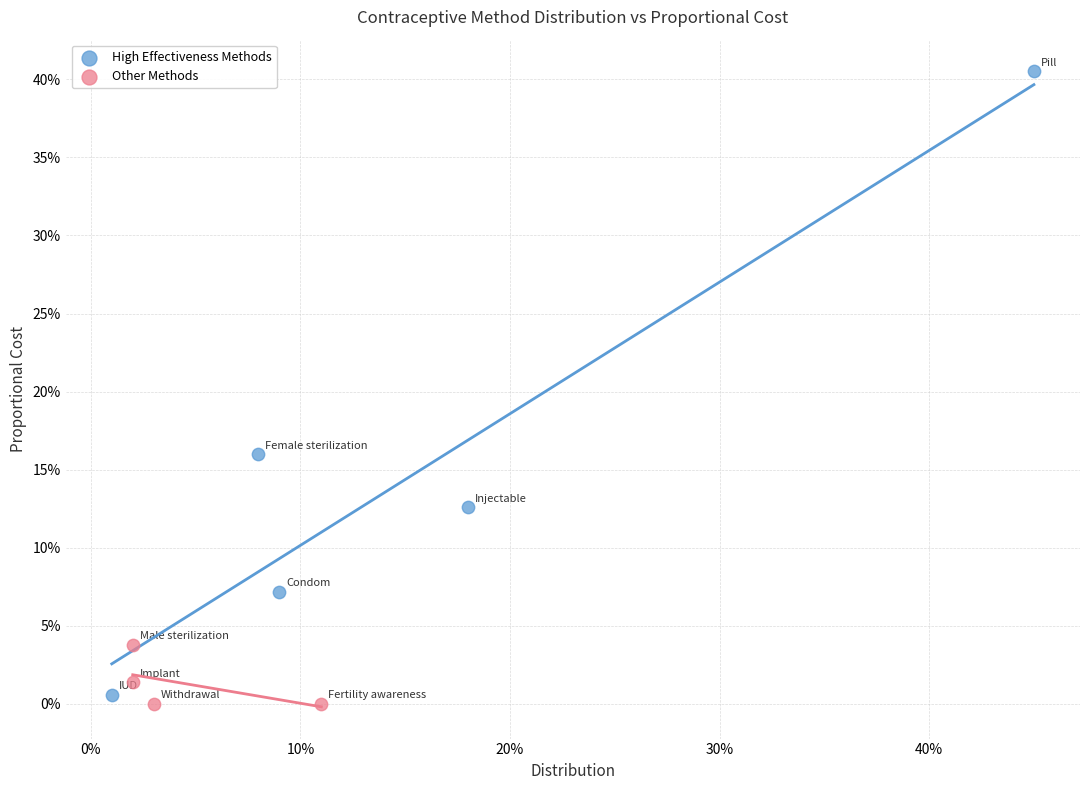

Which series contains the lowest Y value?

Other Methods